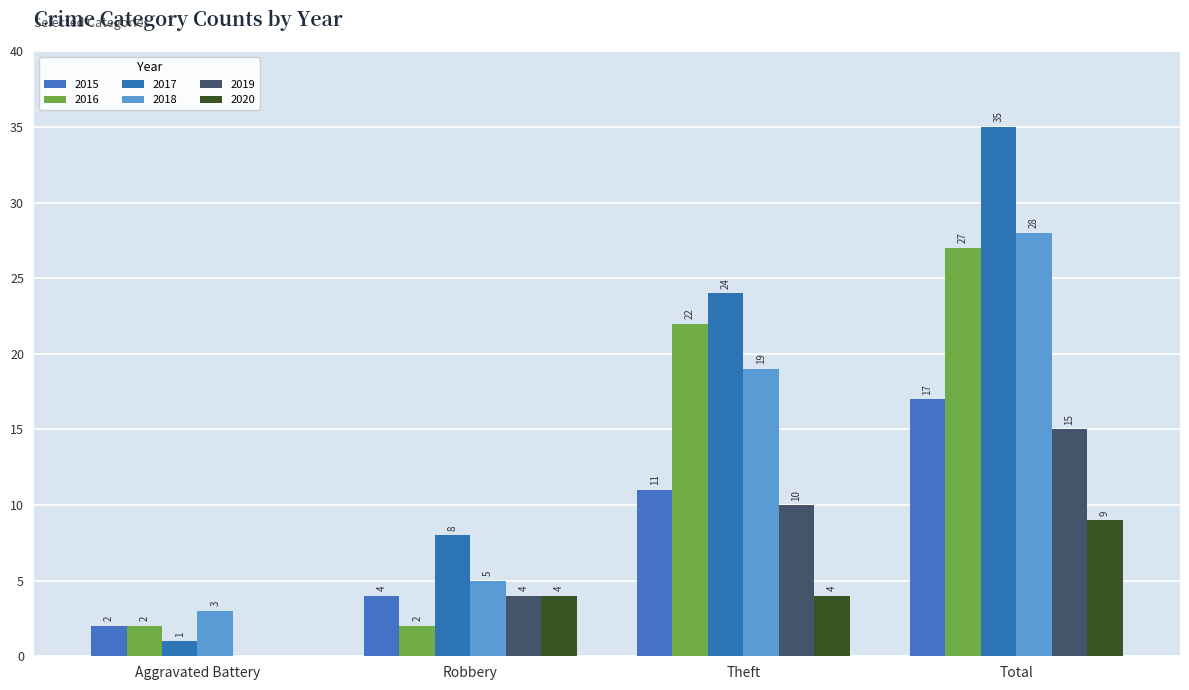

Where is 2017 nearest to the value 18?

Theft